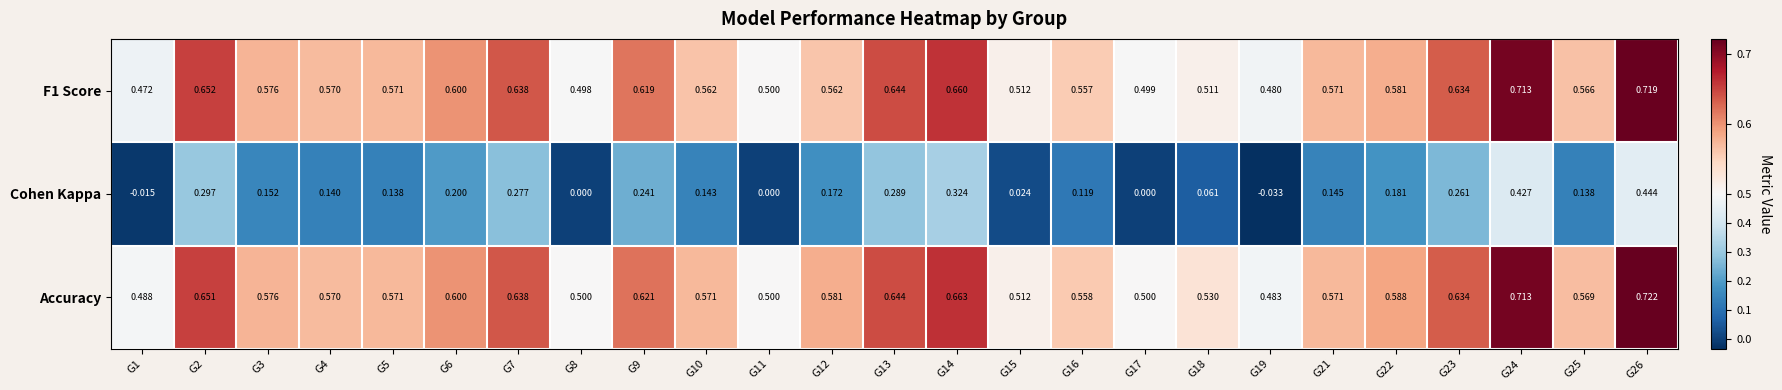

Which series has the largest total across all categories?

Accuracy